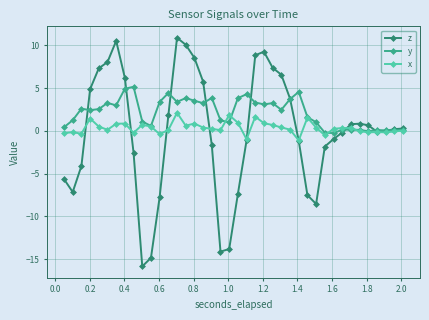

How many lines are shown in the chart?

3